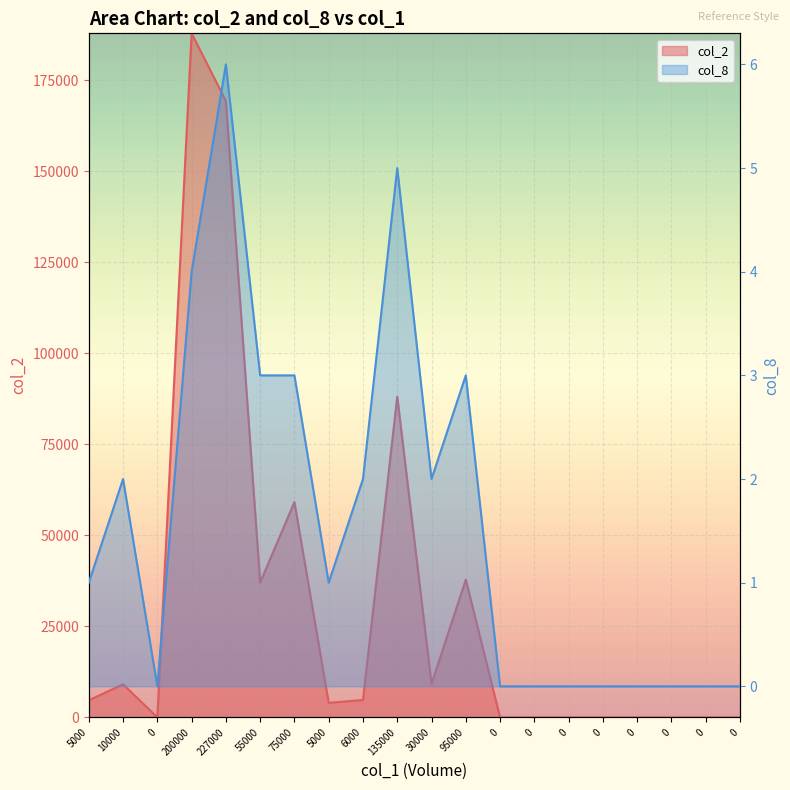

Rank the series by their maximum value, from lowest to highest.

col_8, col_2